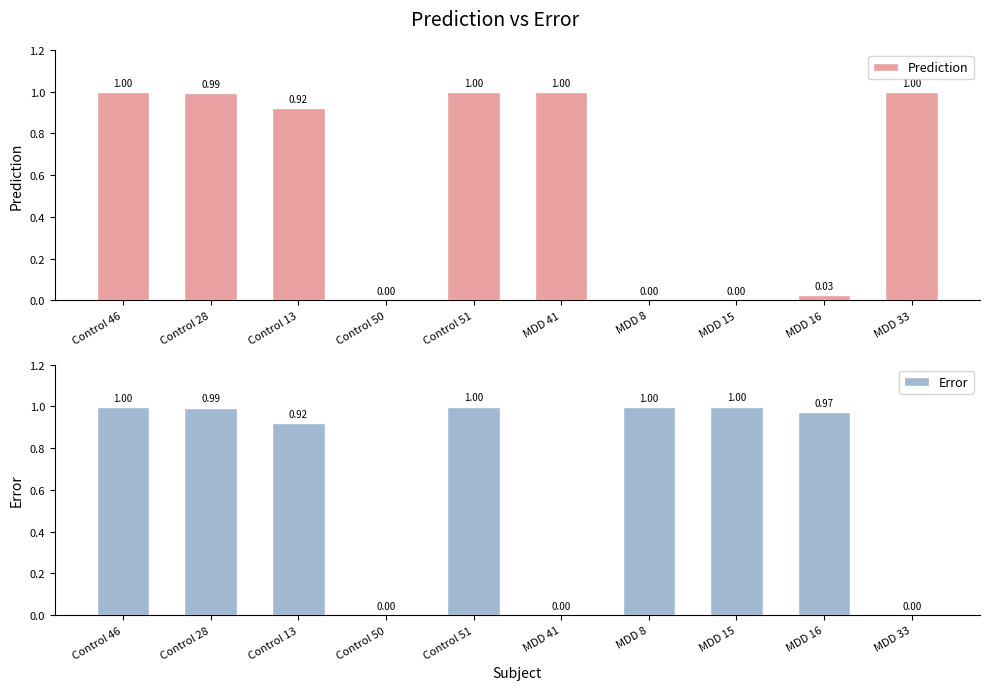

Which series changed the most between Control 46 and MDD 8?

Prediction